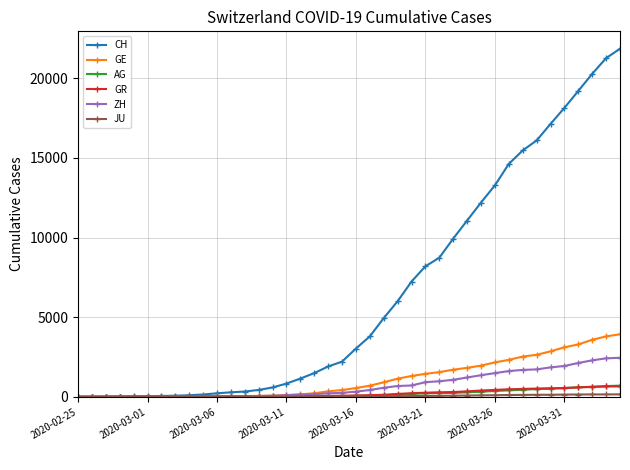

How many series are shown in this chart?

6